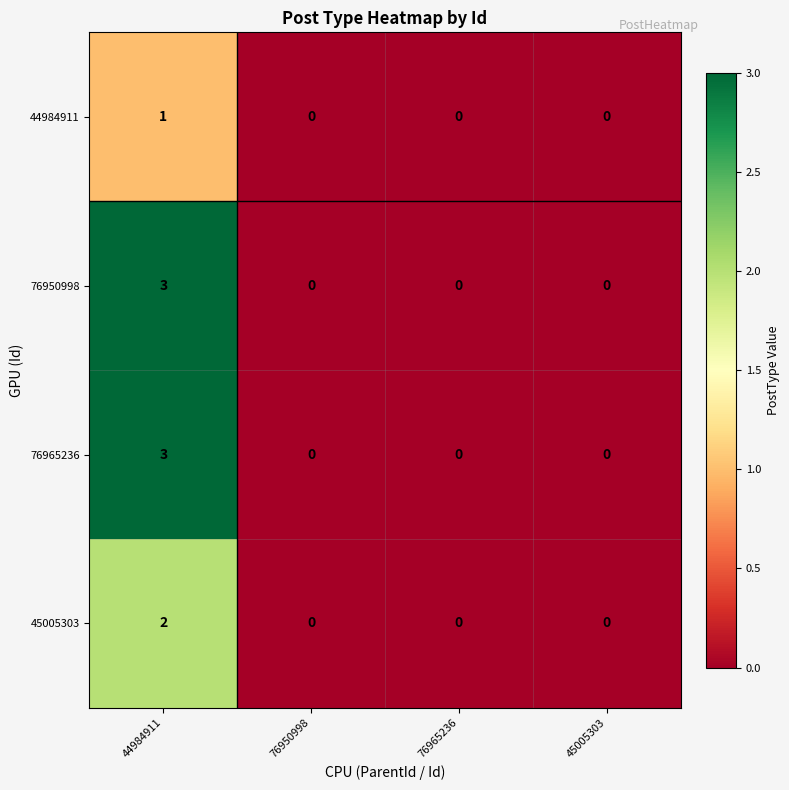

What is the total value across all series at 44984911?

9